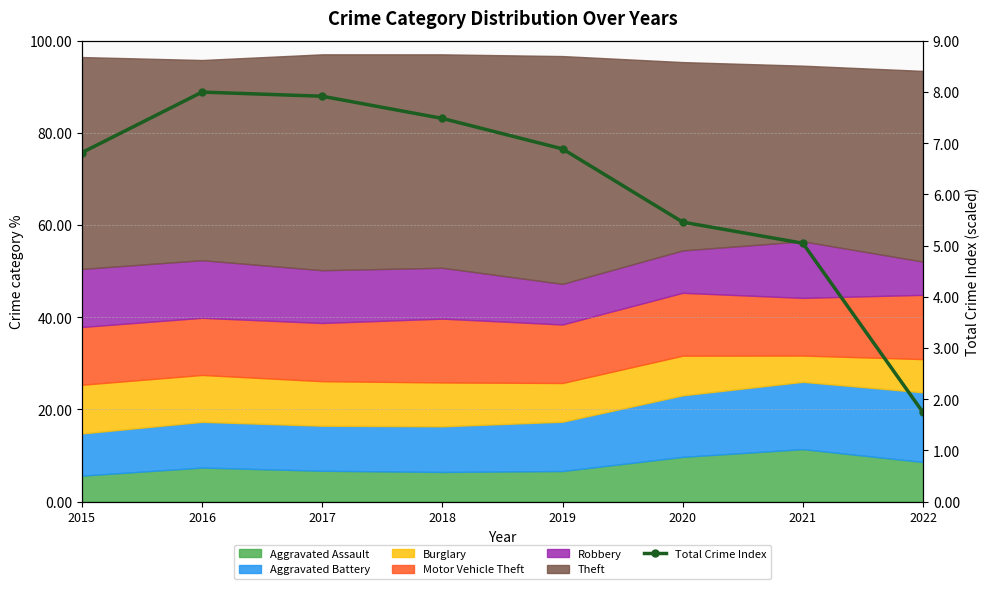

How many points are higher than both their immediate neighbors (excluding endpoints)?

1